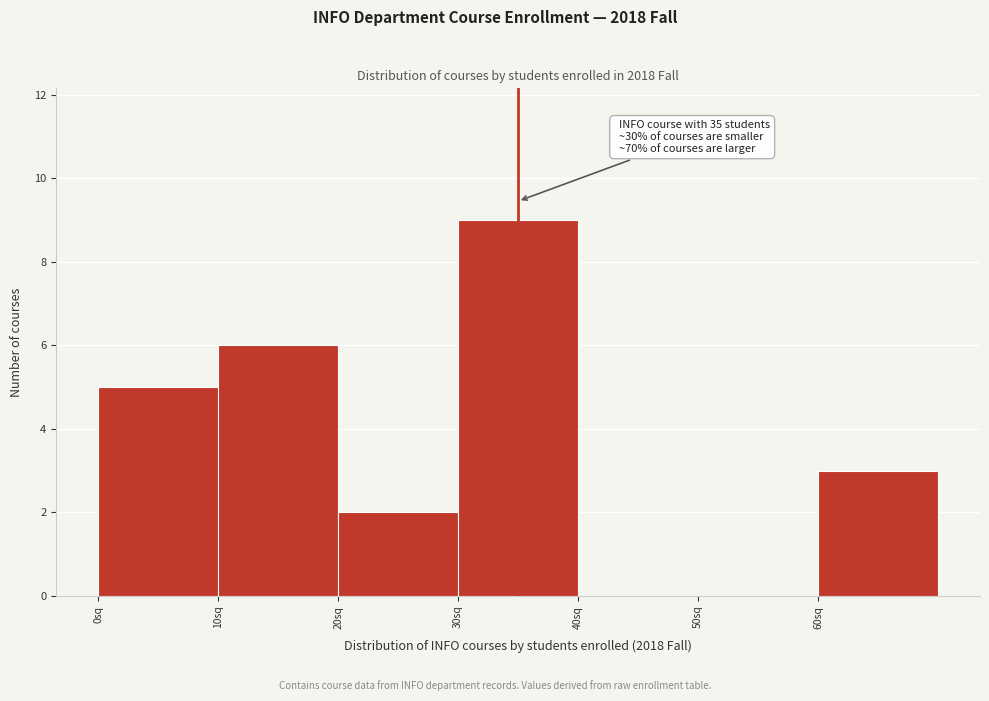

Over which range of the x-axis is the bar tallest?

30 to 40